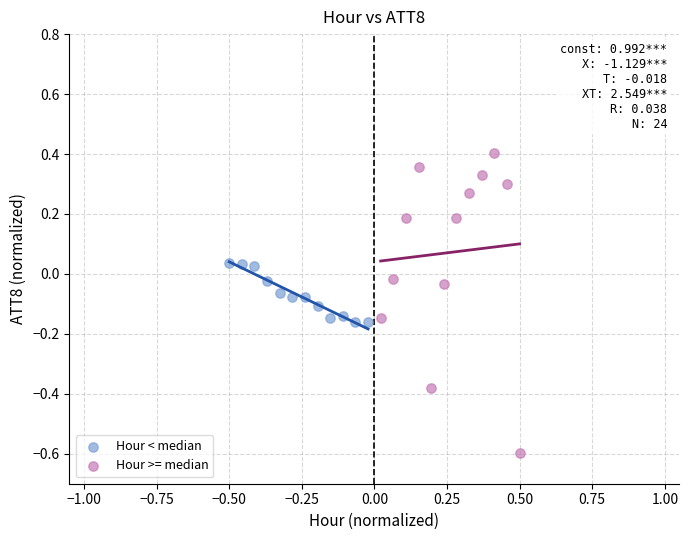

Which series has the largest Y range (max minus min)?

Hour >= median